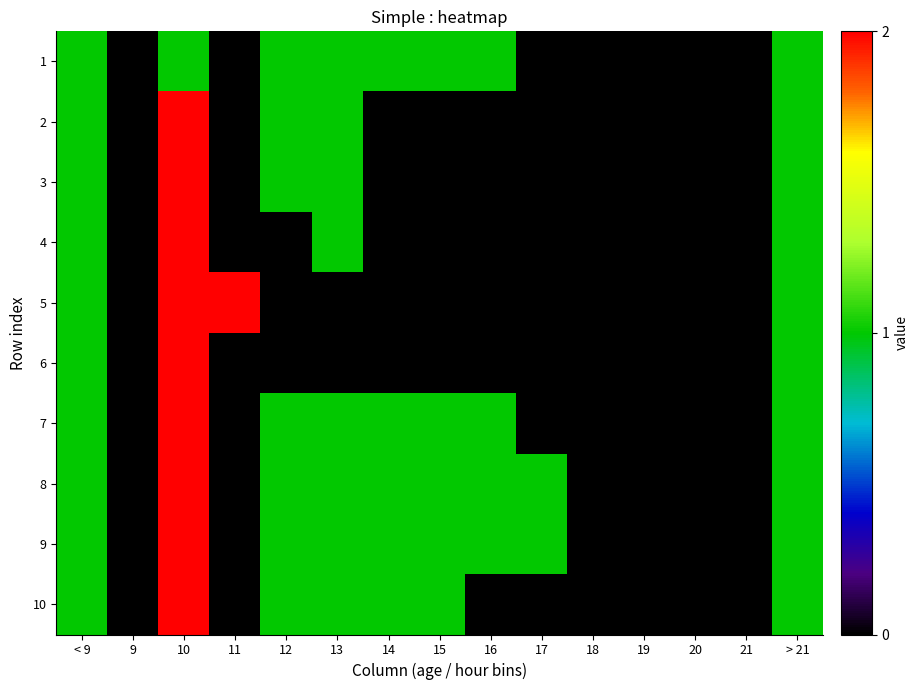

Rank the series at 21 from highest to lowest value.

1, 2, 3, 4, 5, 6, 7, 8, 9, 10